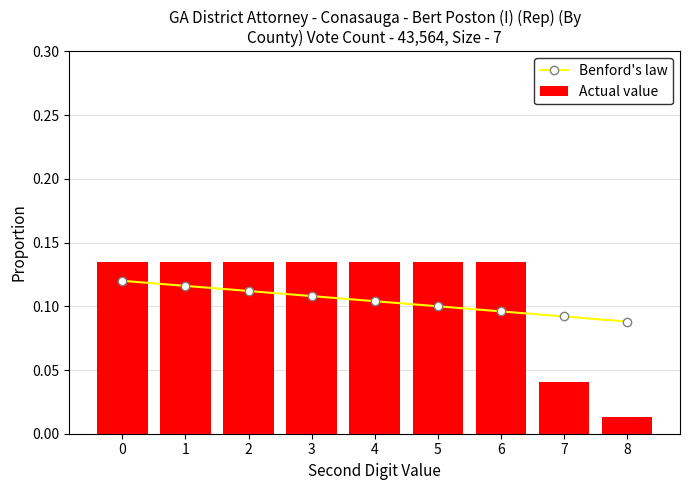

Count the Actual value values in the range 0 to 1.

9